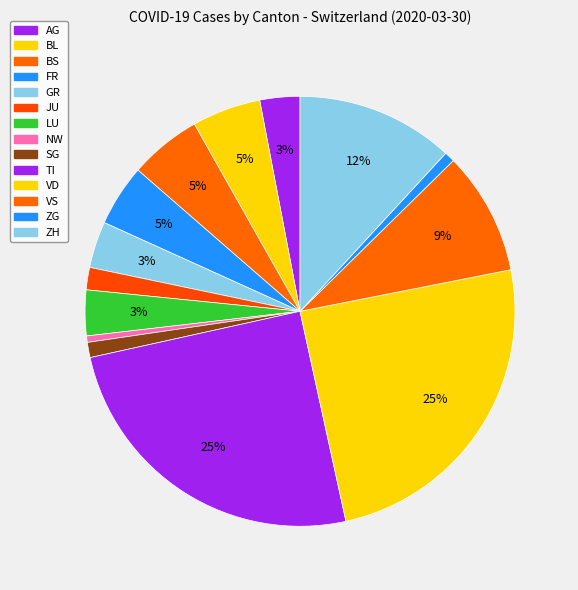

Count the number of slices in the pie.

14